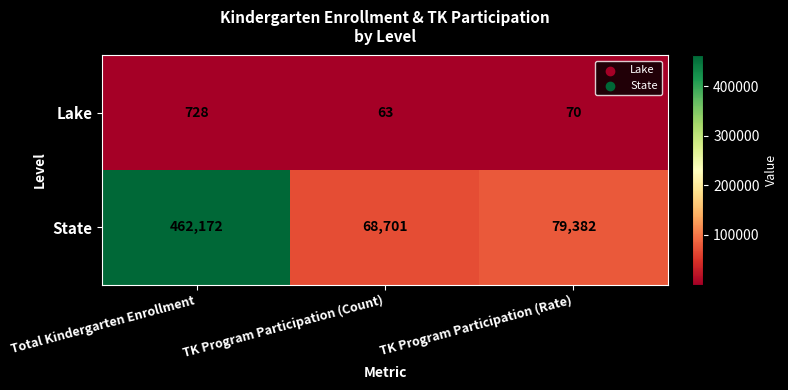

List the series in order of their peak value, highest first.

State, Lake